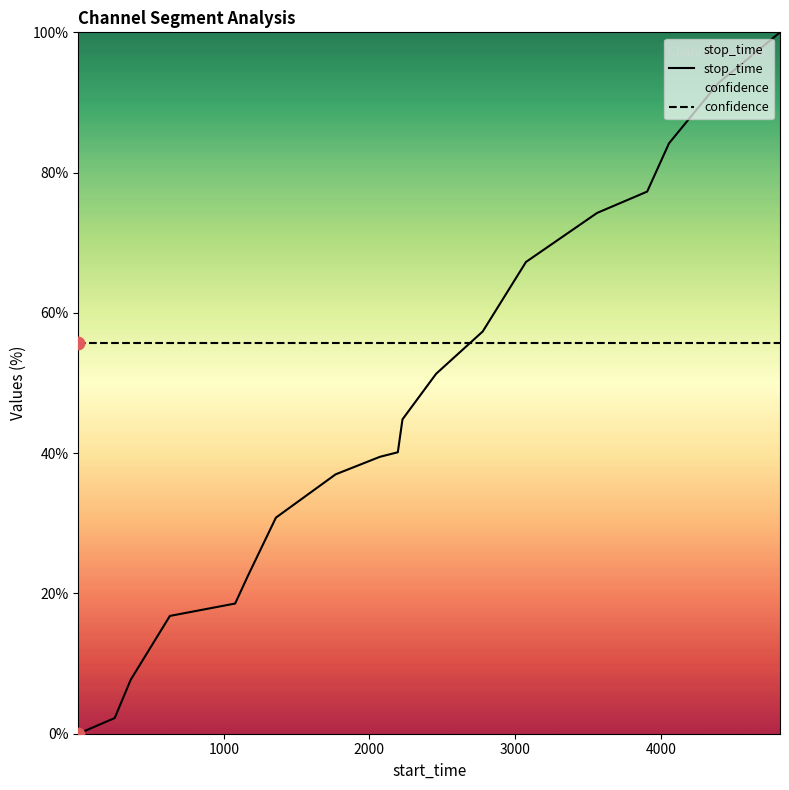

Which series reaches the maximum Y coordinate?

stop_time